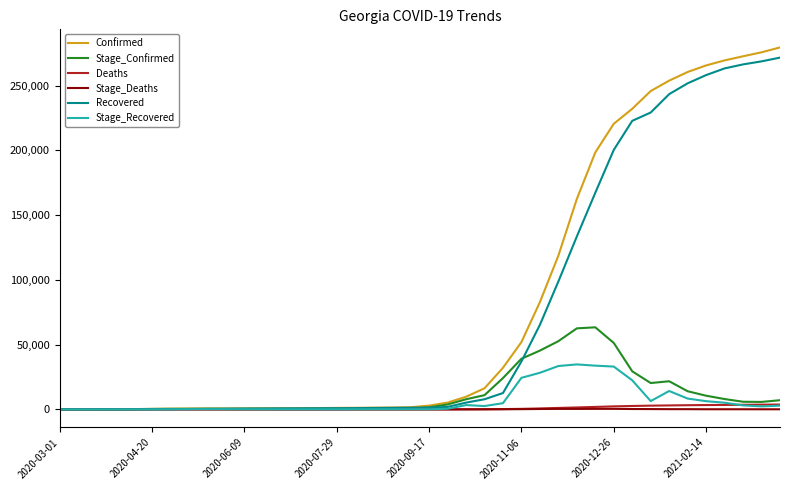

Which series has the largest total across all categories?

Confirmed